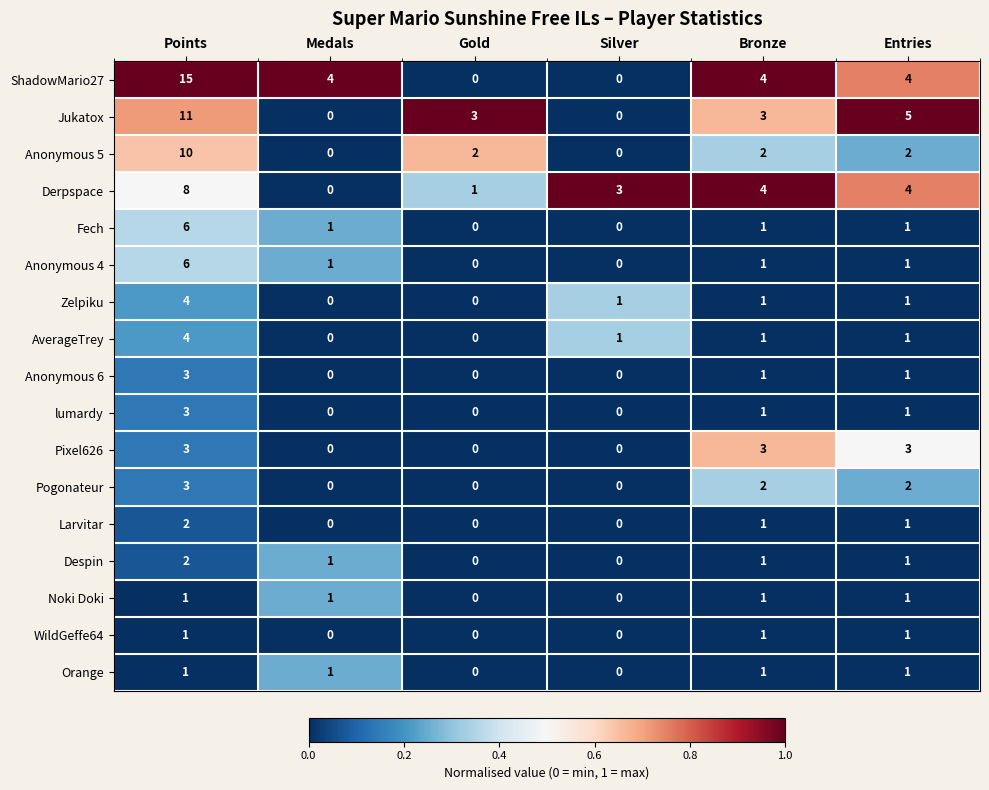

How many Anonymous 6 values are between 0 and 1?

5